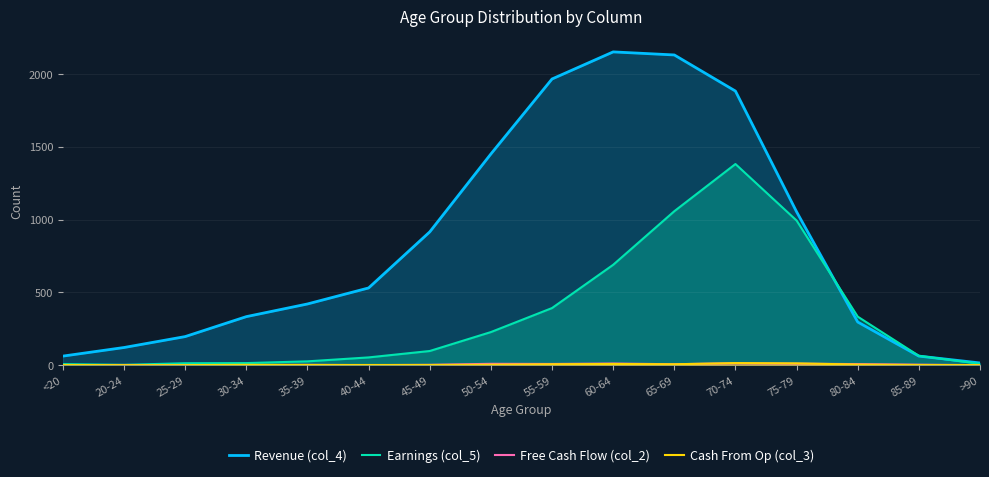

What is the value of the Revenue (col_4) point at the 1st from the left?

62